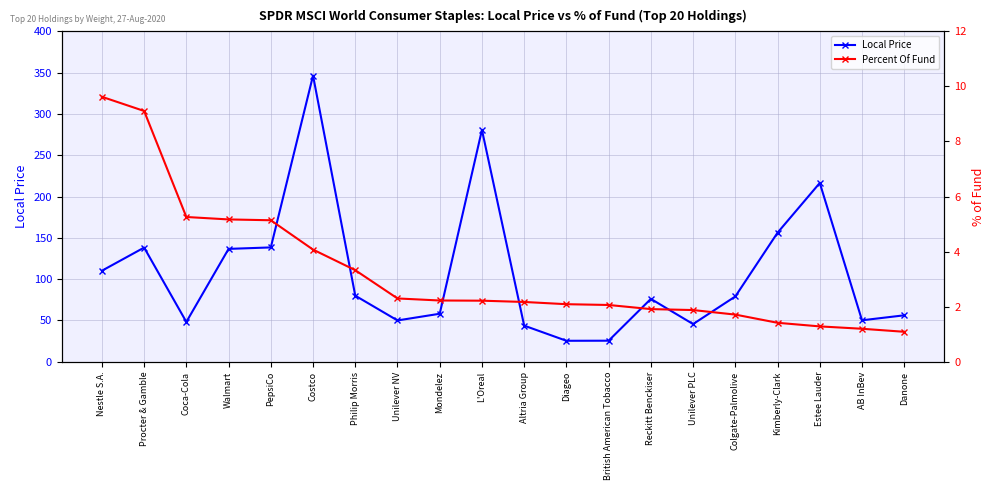

Read the Percent Of Fund value at Nestle S.A..

9.6